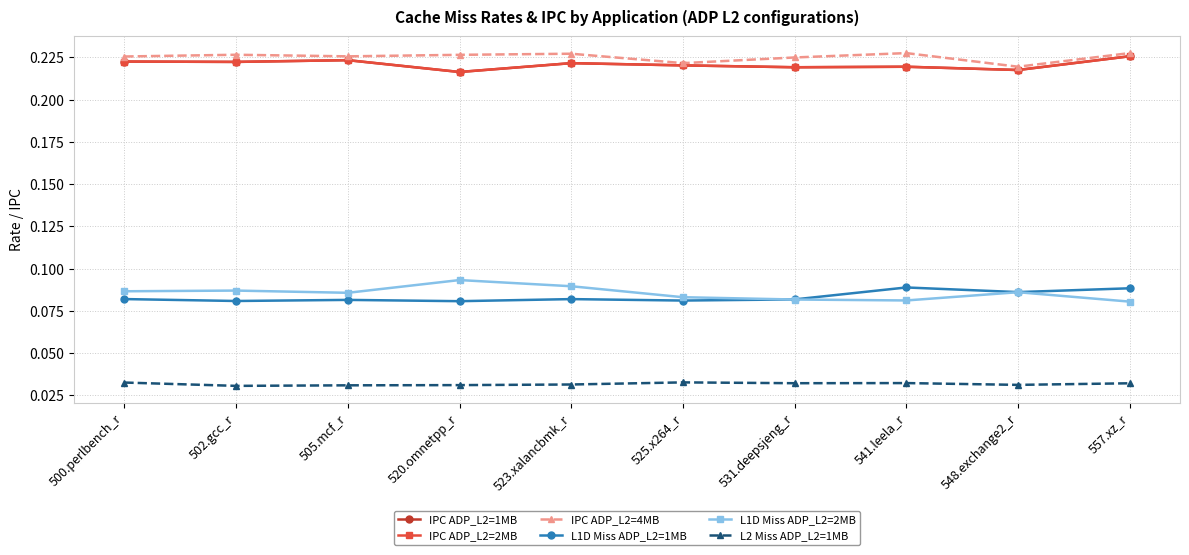

What is the lowest value of the IPC ADP_L2=4MB series?

0.2